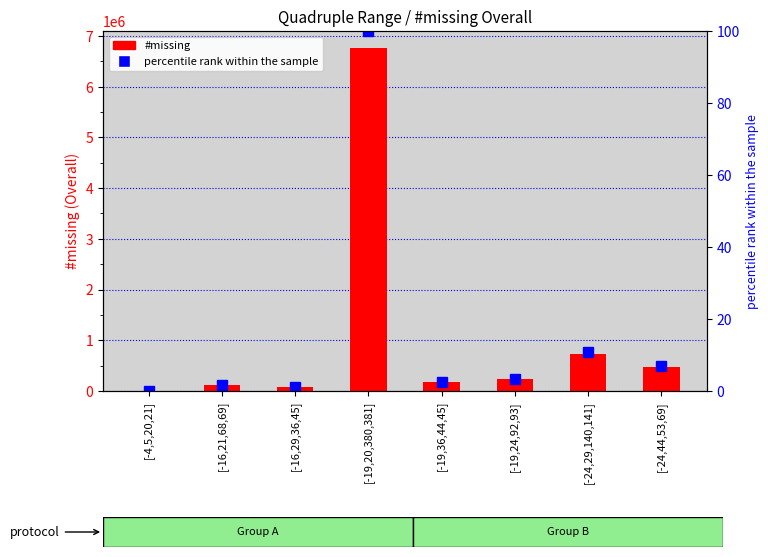

Which has a higher value, [-4,5,20,21] or [-19,20,380,381]?

[-19,20,380,381]